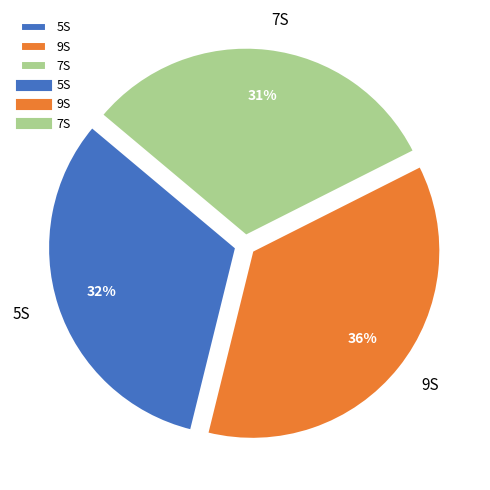

How many slices are in this pie chart?

3